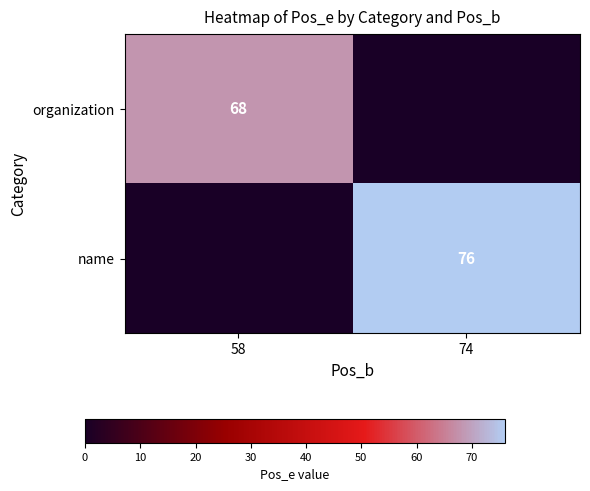

The value of organization at 58 is 68. True or false?

True